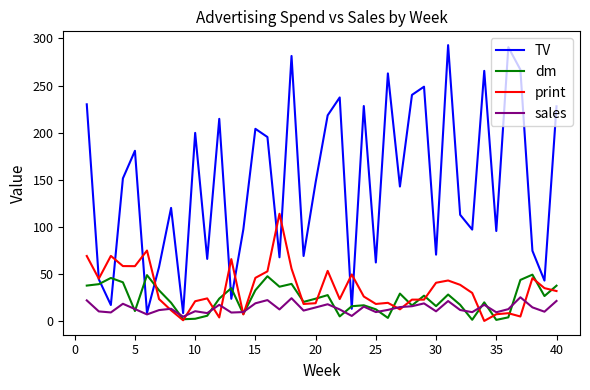

Which series has the largest range (max minus min)?

TV